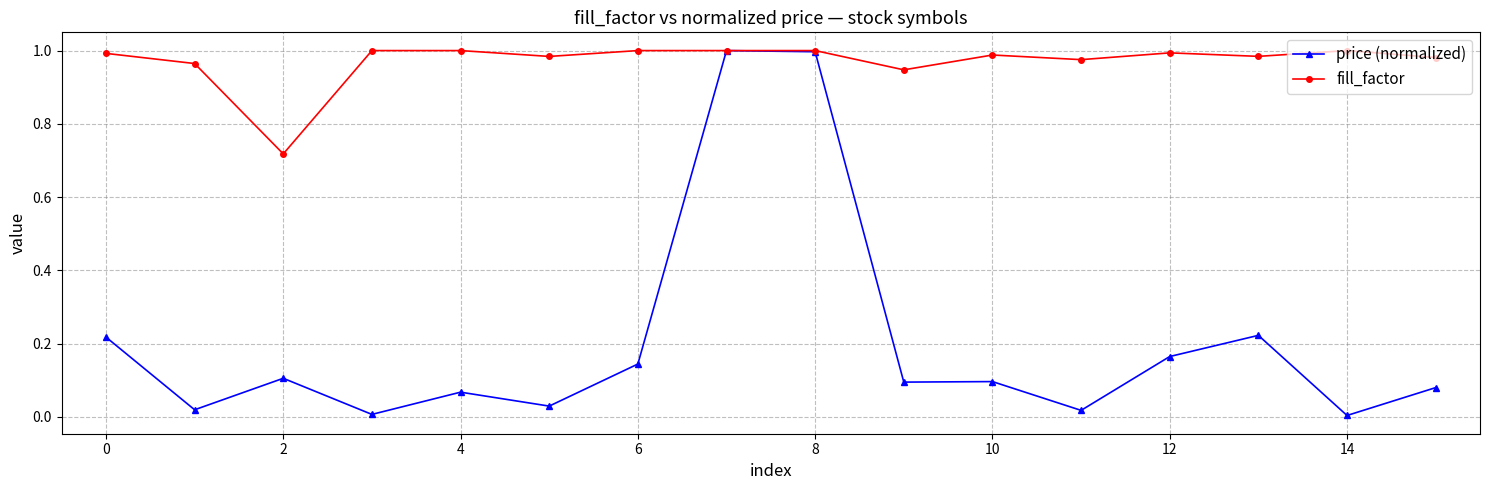

Rank the series by their average value, from lowest to highest.

price (normalized), fill_factor